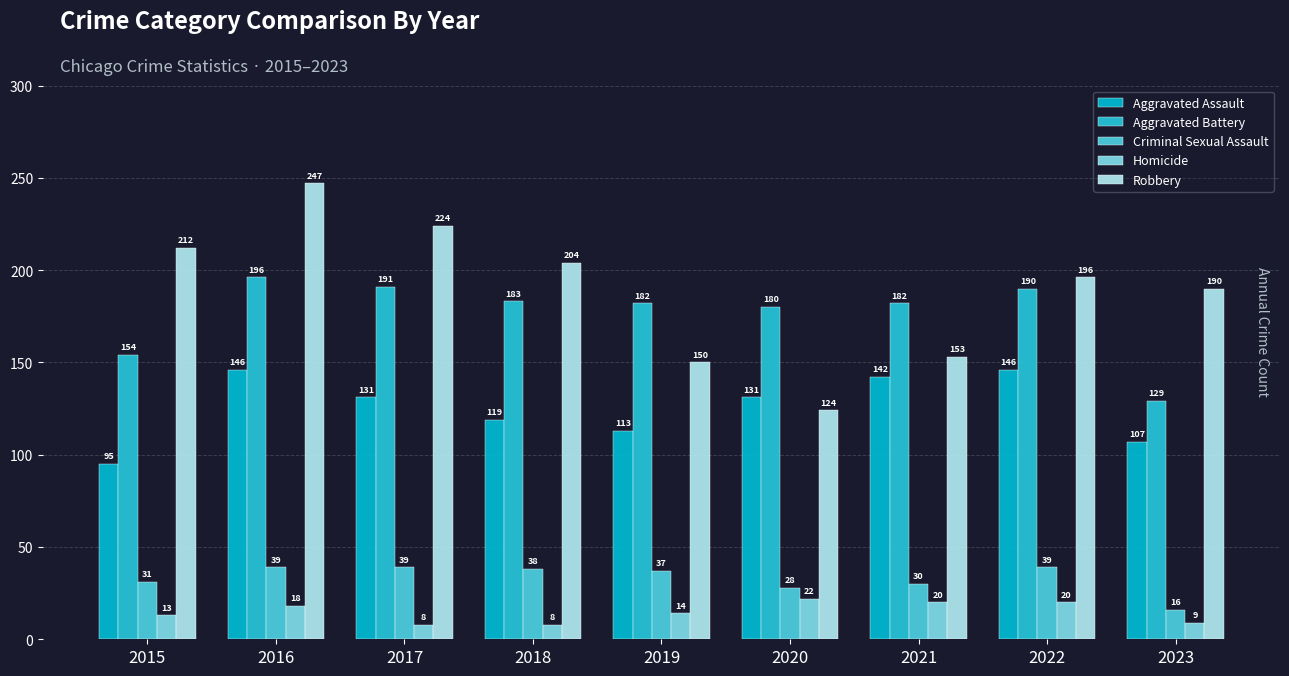

At which label is Aggravated Battery closest to 162?

2015